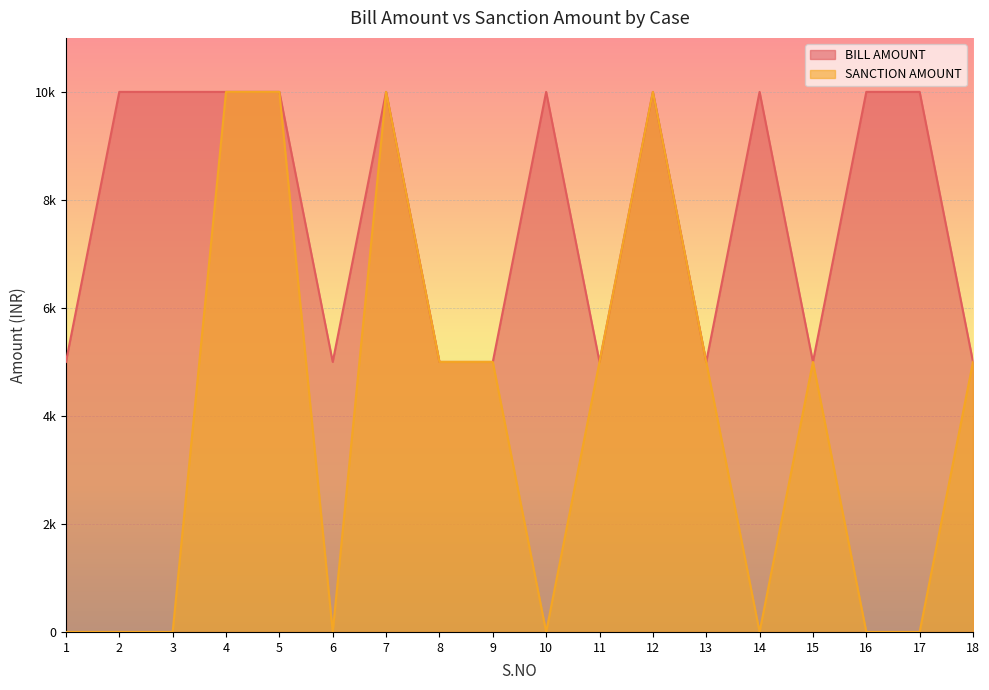

At 17, list the series in order from smallest to largest.

SANCTION AMOUNT, BILL AMOUNT